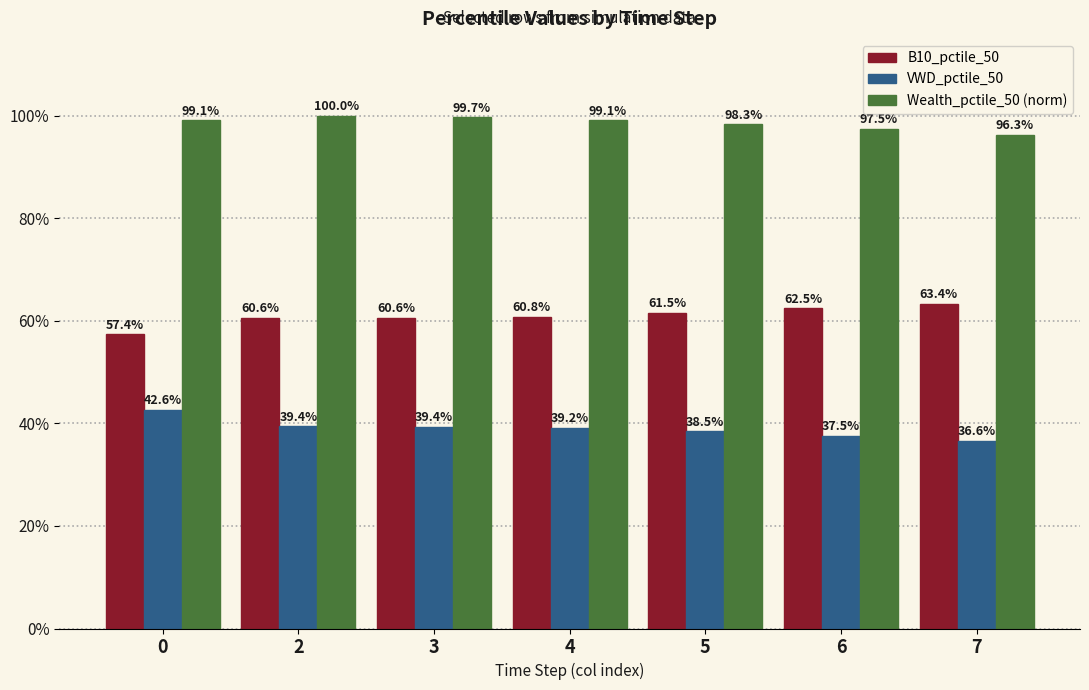

Does the chart contain any negative values?

No